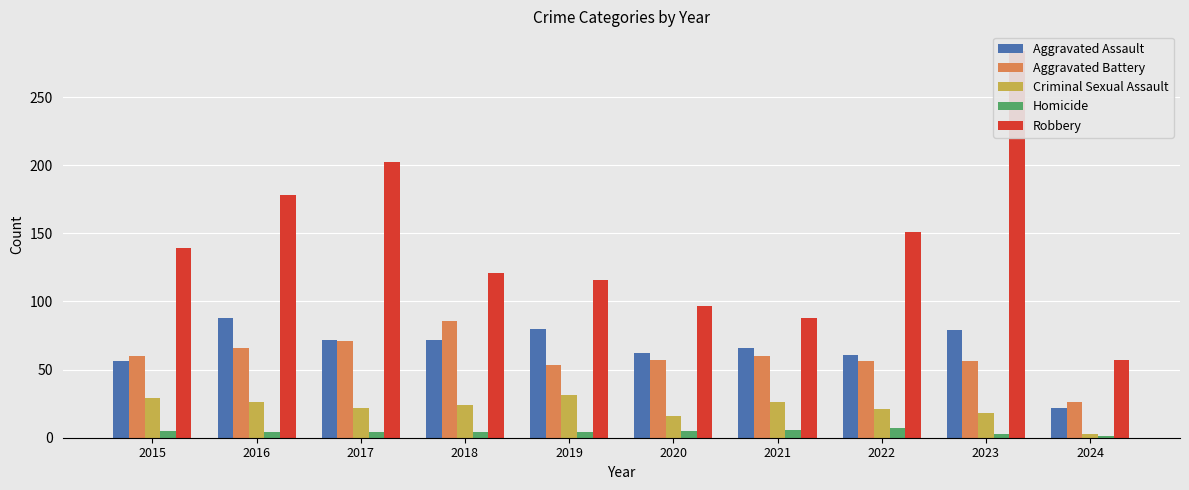

What is the sum of the Criminal Sexual Assault values at 2017 and 2022?

43